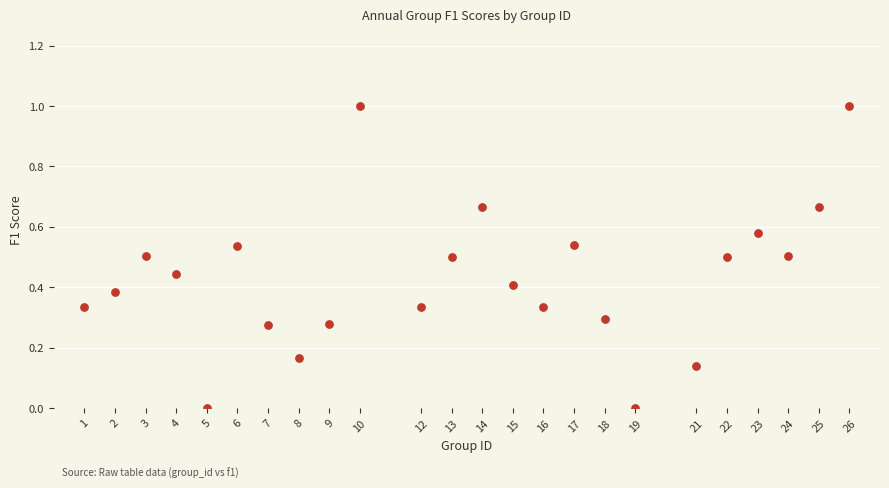

What is the range of X values (max minus min)?

25.0